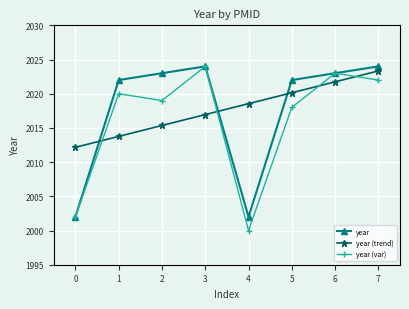

How many data points in year (trend) are less than 2018?

4